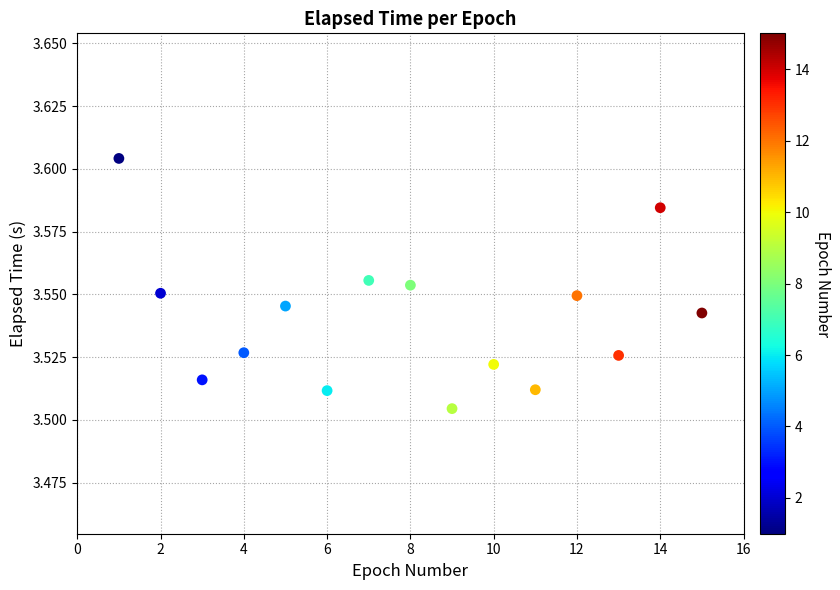

What is the range of X values (max minus min)?

14.0